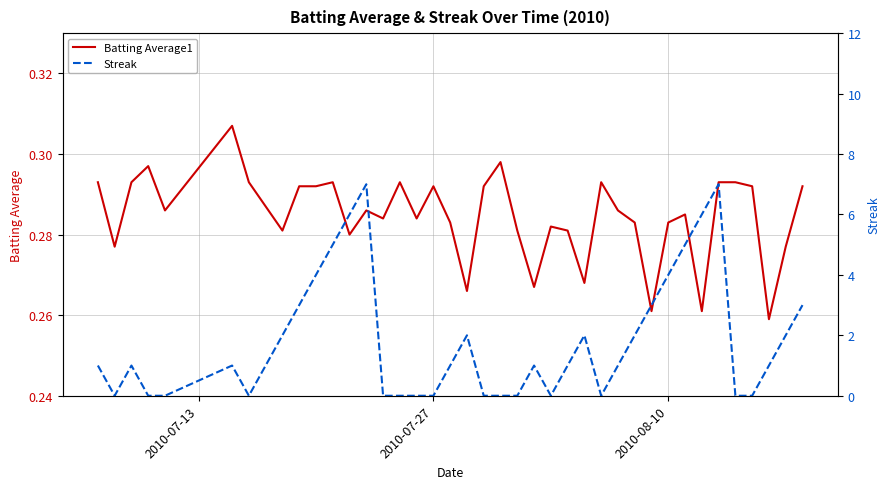

What are all the series names shown in the legend?

Batting Average1, Streak